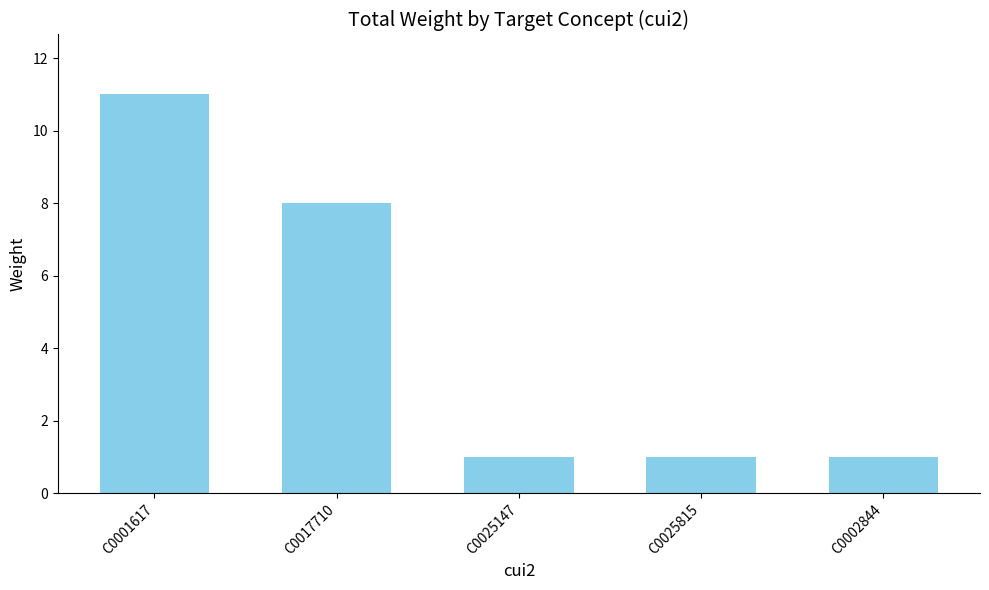

Which label corresponds to the largest value in the chart?

C0001617